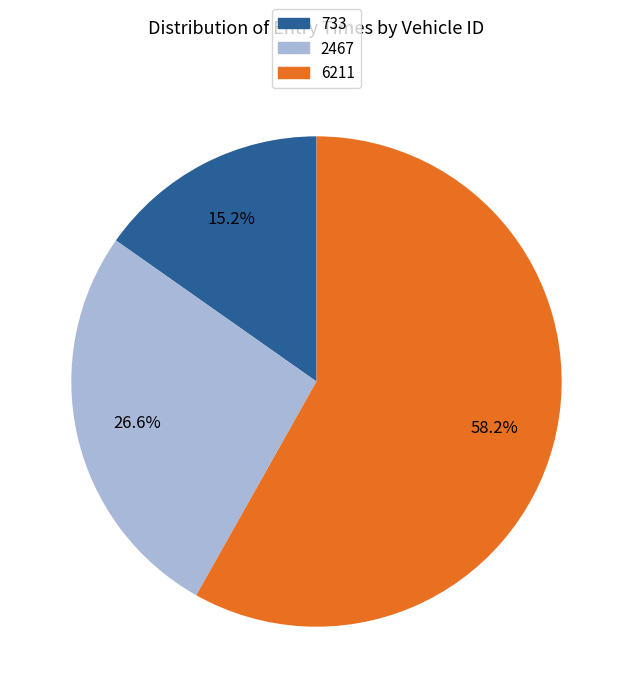

What percentage is the 2467 slice, to the nearest percent?

27%